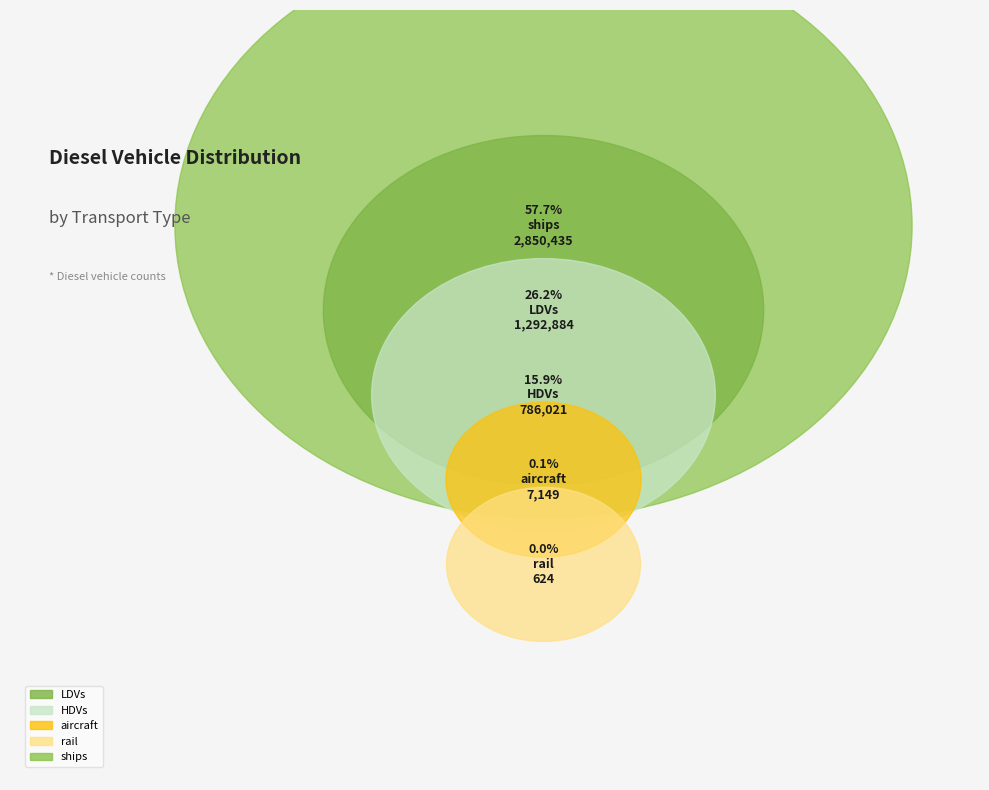

Is it true that aircraft is 1% of the pie?

False